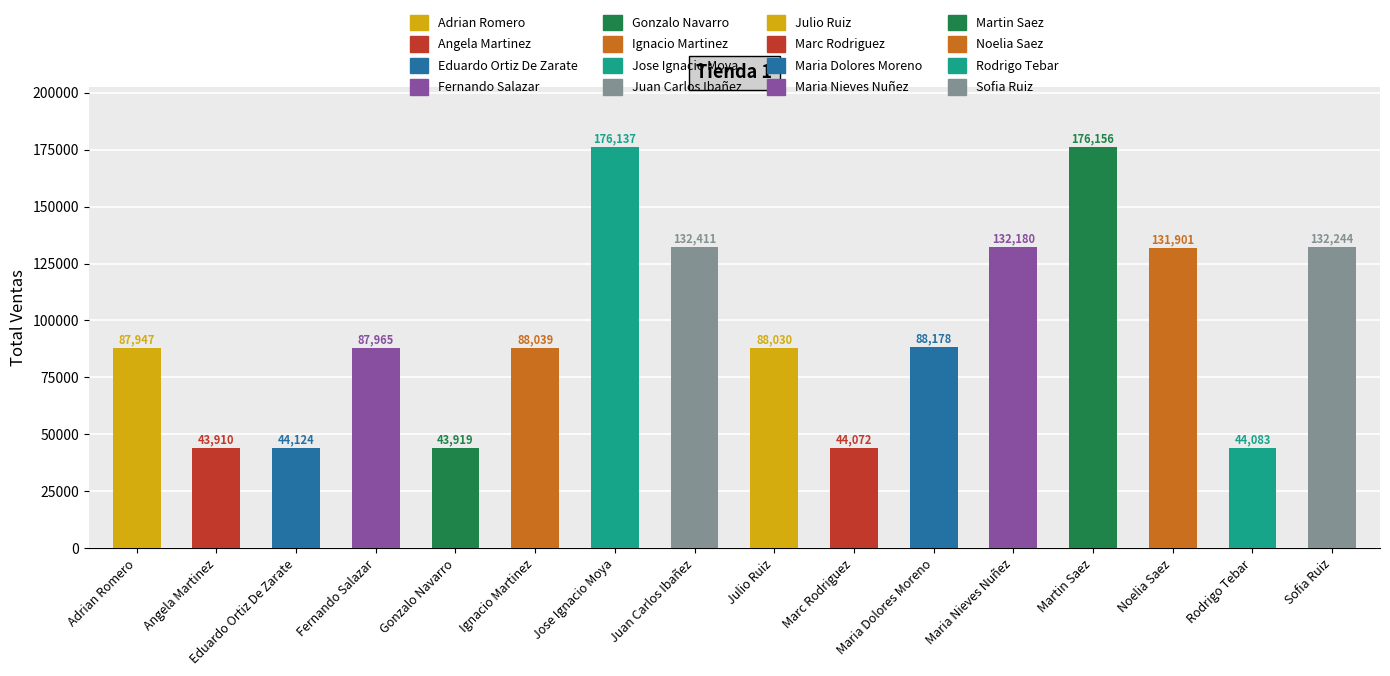

List the labels in order of value, largest first.

Martin Saez, Jose Ignacio Moya, Juan Carlos Ibañez, Sofia Ruiz, Maria Nieves Nuñez, Noelia Saez, Maria Dolores Moreno, Ignacio Martinez, Julio Ruiz, Fernando Salazar, Adrian Romero, Eduardo Ortiz De Zarate, Rodrigo Tebar, Marc Rodriguez, Gonzalo Navarro, Angela Martinez